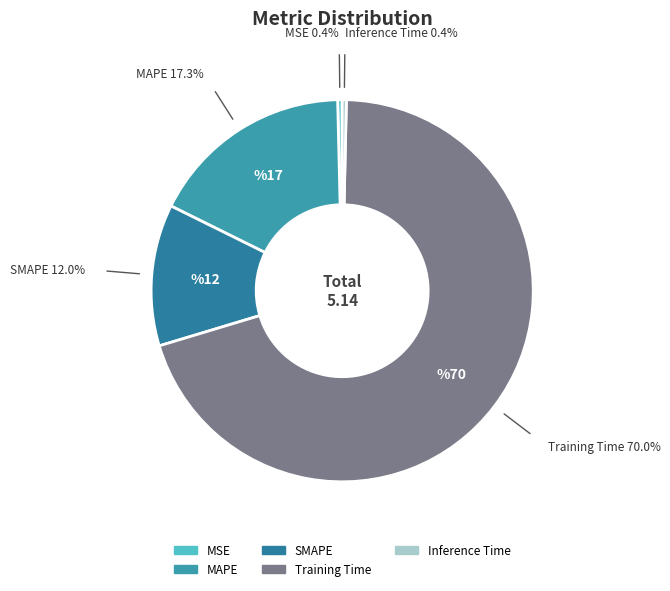

What percentage do MAPE and SMAPE together represent?

29.3%